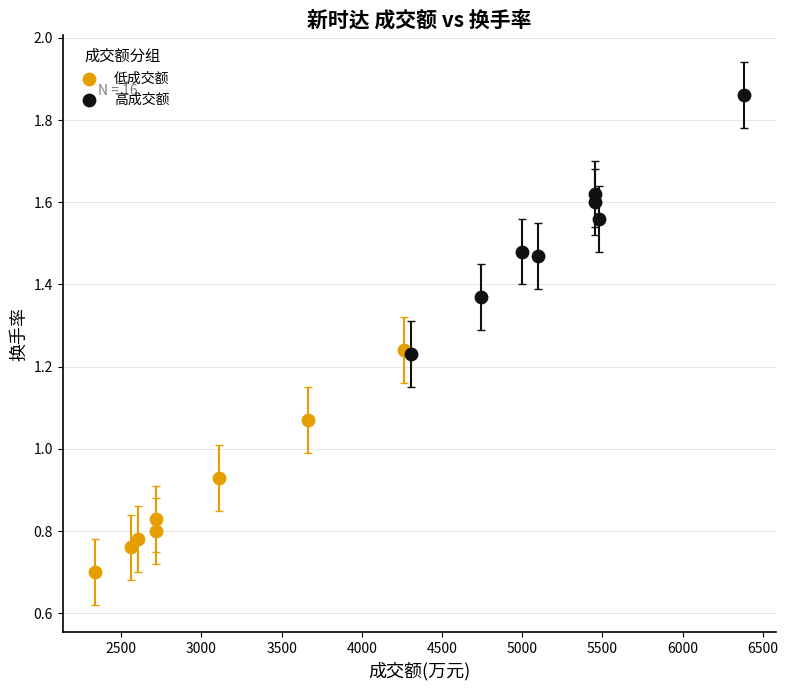

Which series reaches the minimum Y coordinate?

低成交额